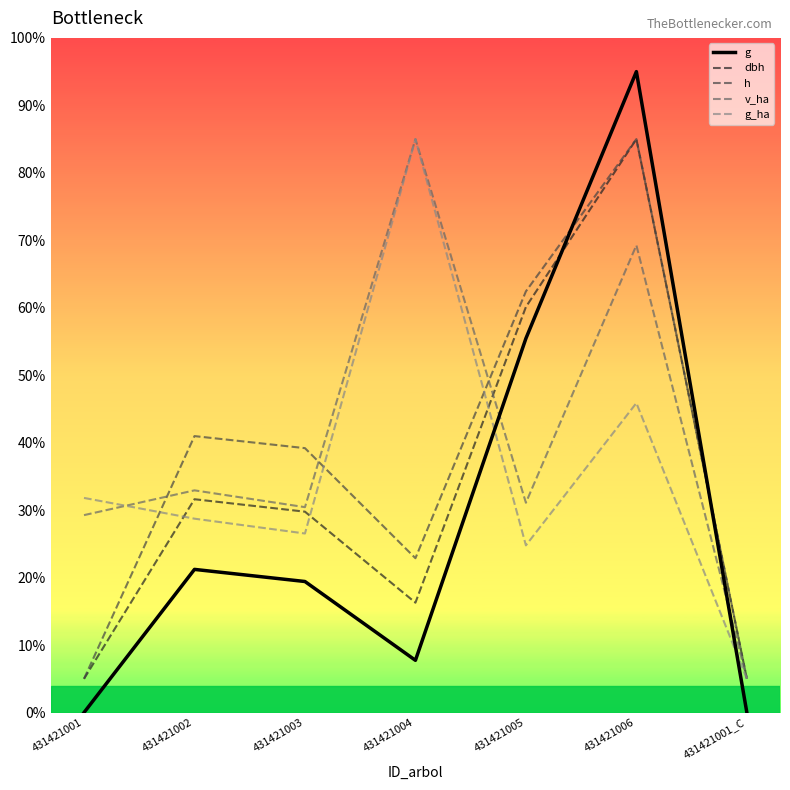

How many interior local peaks does the h series have?

2